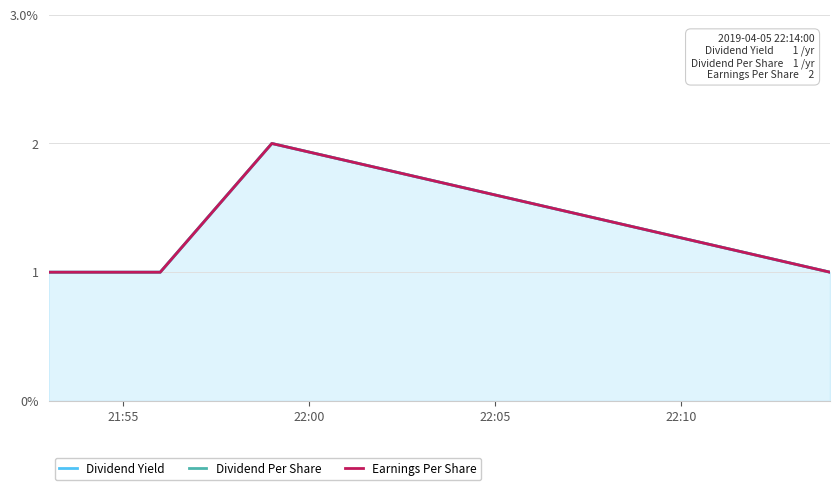

Is the value of Dividend Per Share at 22:00 greater than the value of Earnings Per Share at 21:55?

No